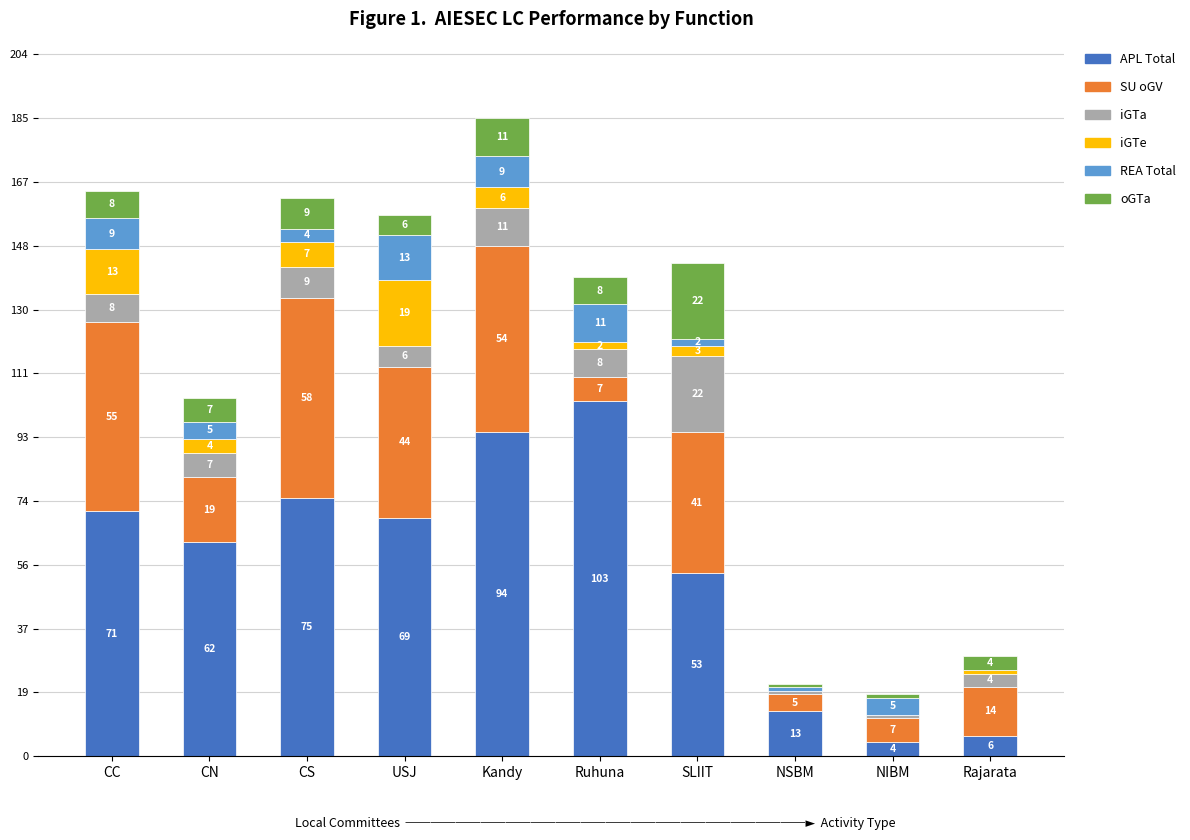

Reading right to left, list the values for the APL Total series.

Rajarata=6	NIBM=4	NSBM=13	SLIIT=53	Ruhuna=103	Kandy=94	USJ=69	CS=75	CN=62	CC=71